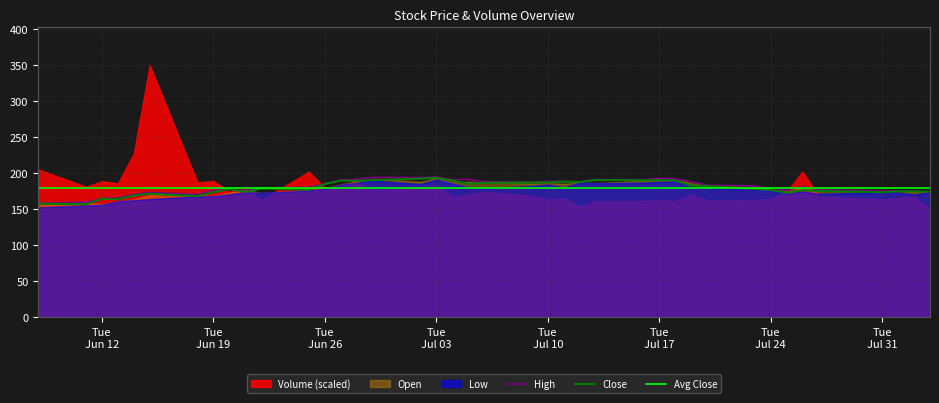

True or false: Avg Close and High intersect in this chart.

True